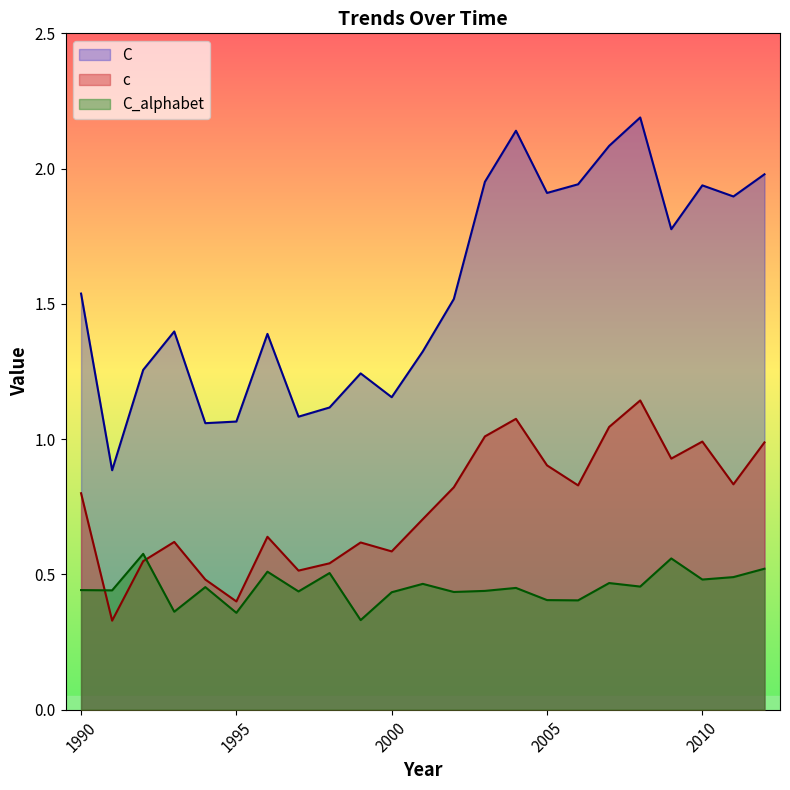

Read the c value at 2003.

1.0